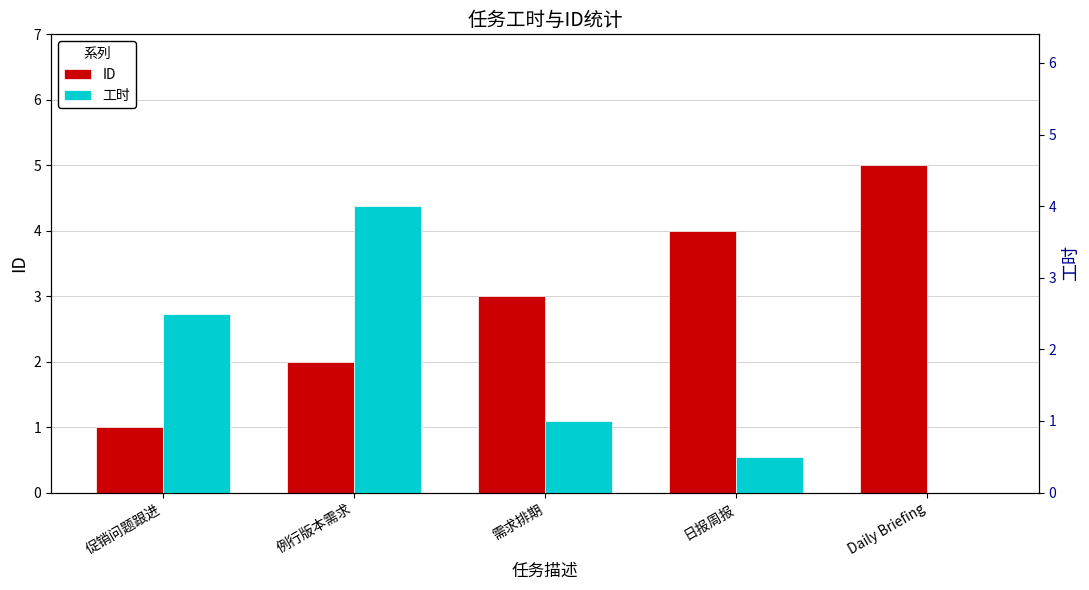

What is the total value across all series at 需求排期?

4.0